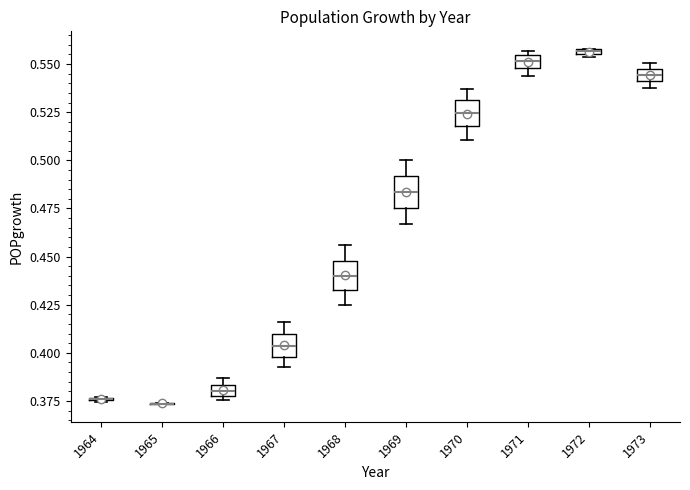

Where is the lower edge of the box at x = 1971 on the y-axis? The values are not printed on the chart, so give them approximately, as read against the axis.

0.550